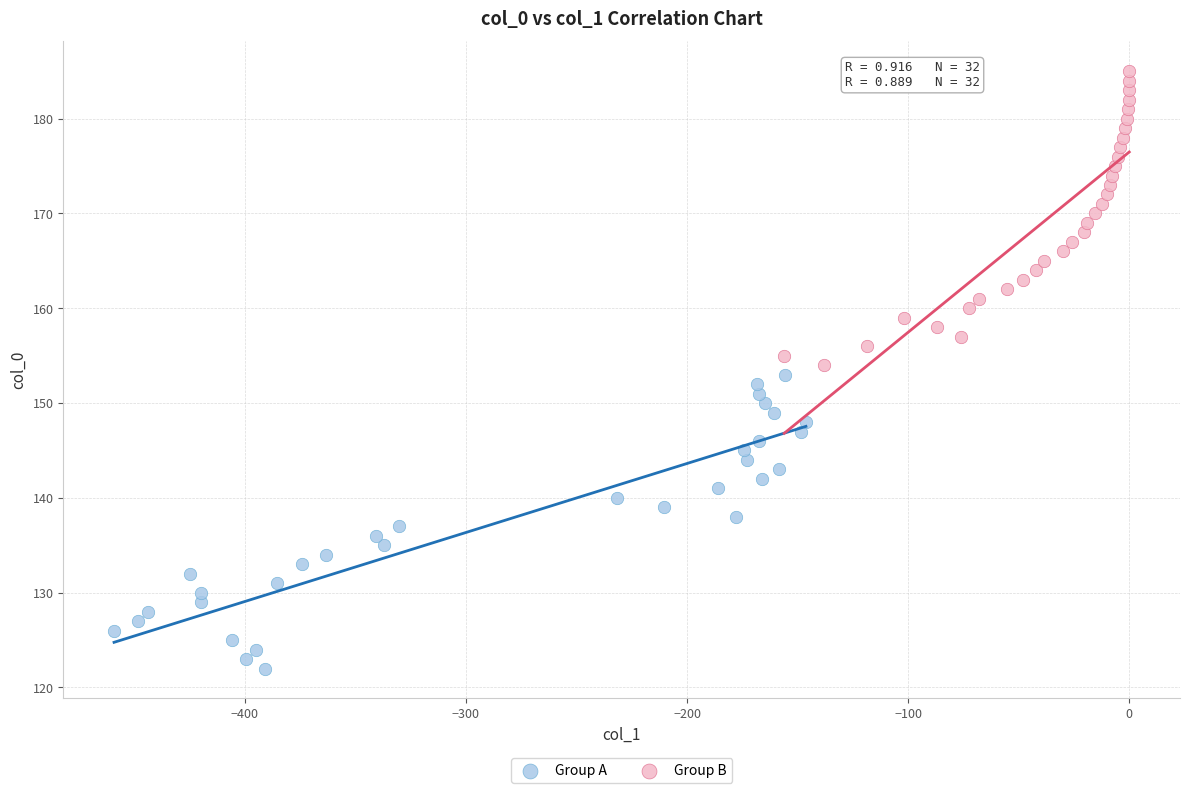

Which series contains the highest Y value?

Group B